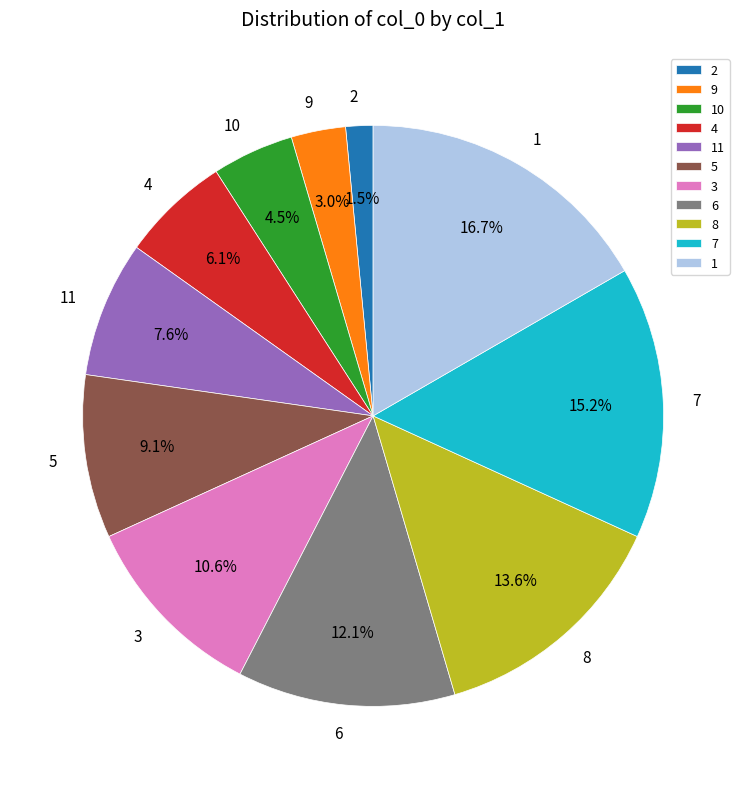

What is the smallest slice in the pie chart?

2